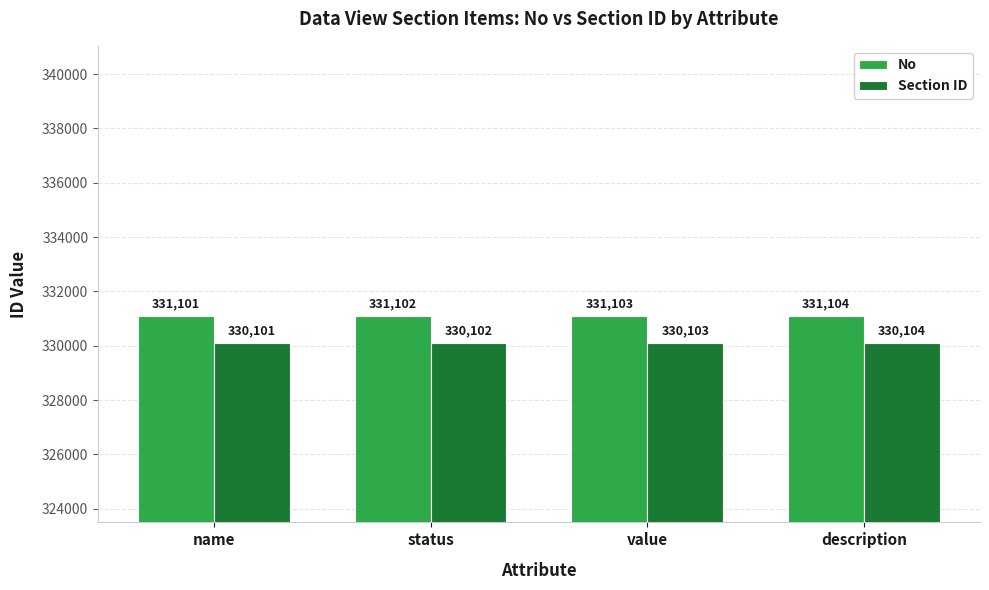

How many categories are shown in the chart?

4